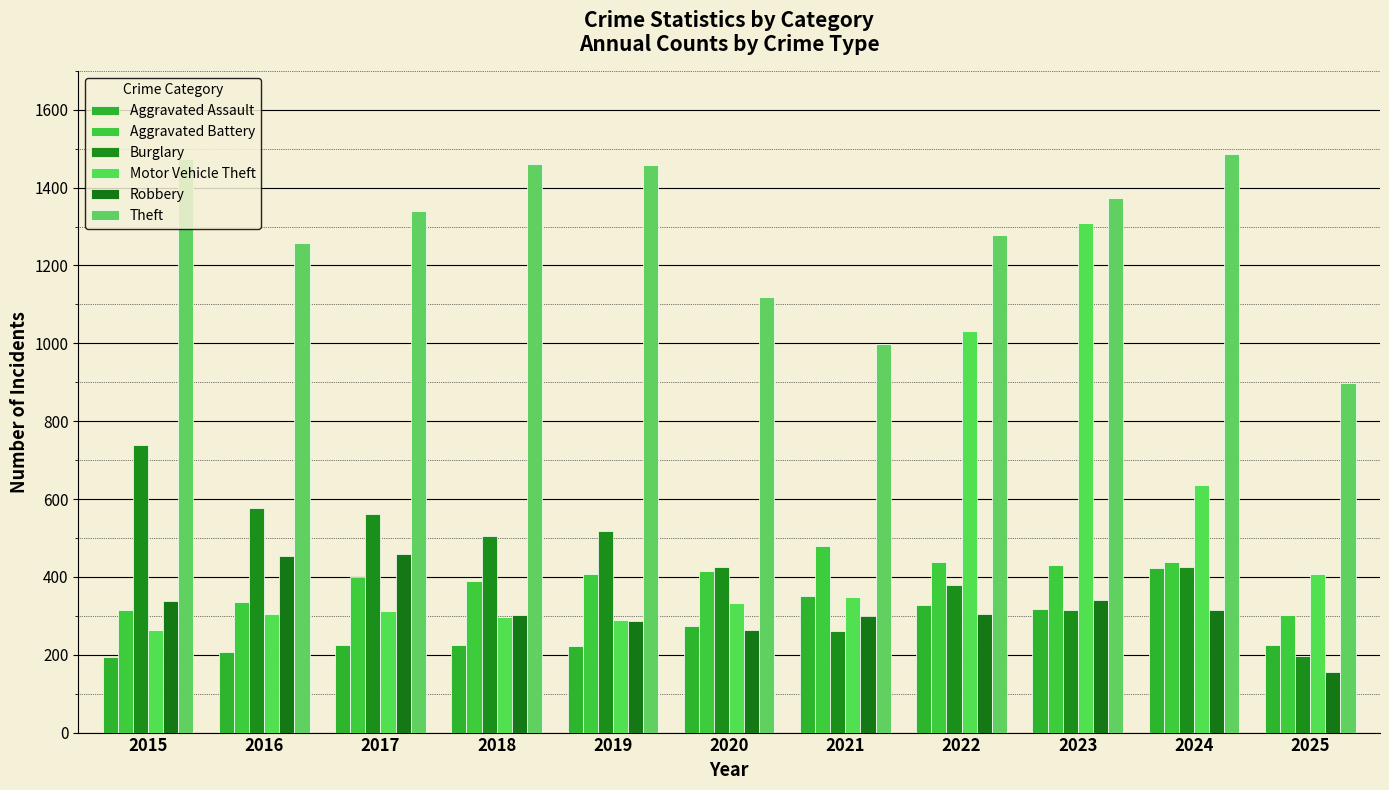

What is the average value of the Motor Vehicle Theft series?

503